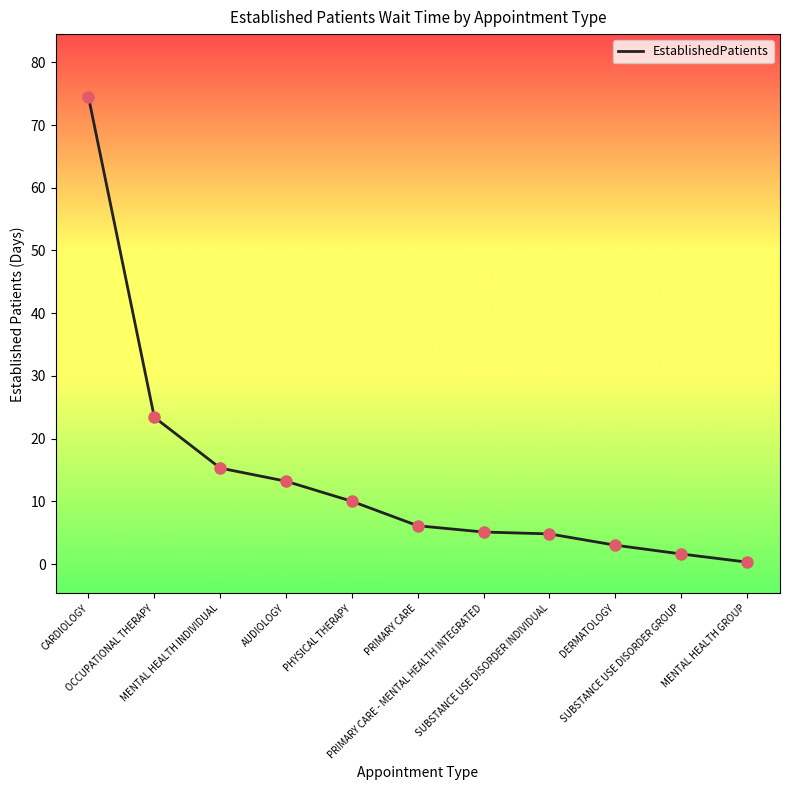

What is the change in value from MENTAL HEALTH INDIVIDUAL to PRIMARY CARE - MENTAL HEALTH INTEGRATED?

-10.2